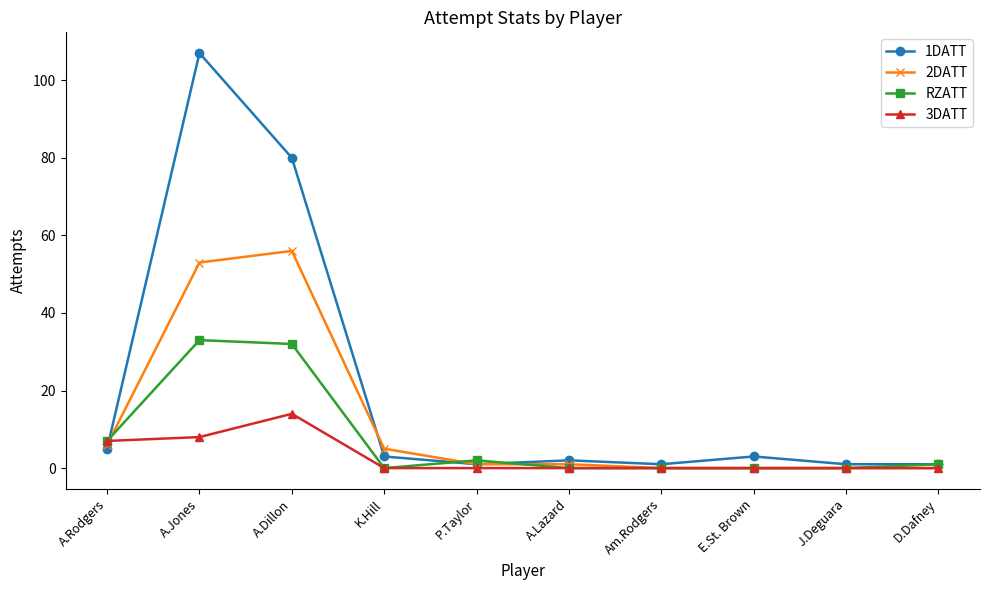

At which category is the sum across all series the highest?

A.Jones